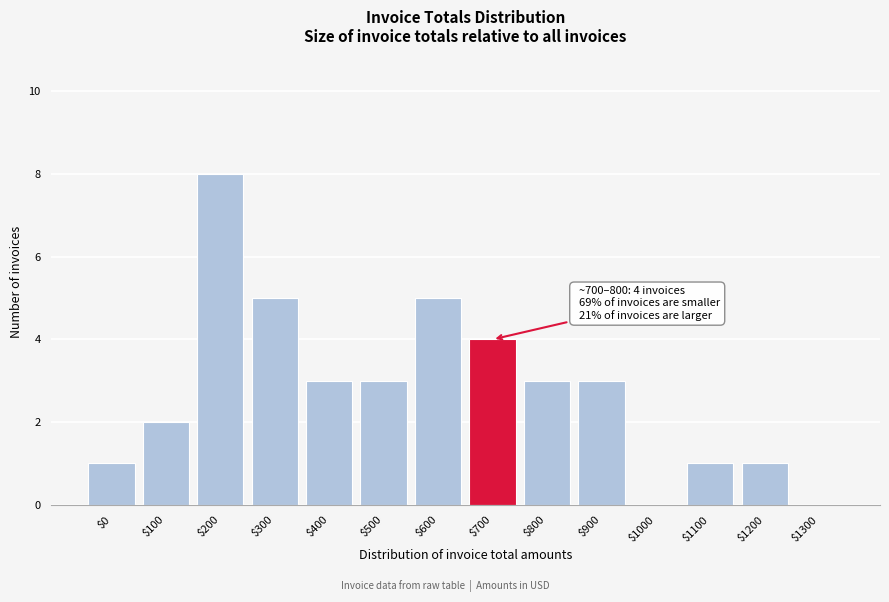

The value at $0 is 0. True or false?

False